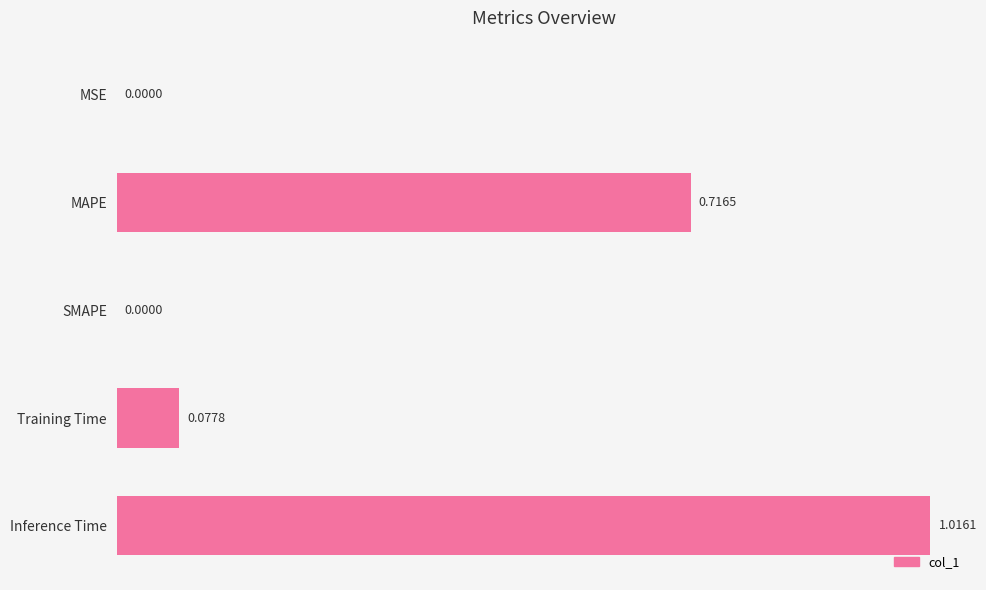

What is the change in value from SMAPE to Inference Time?

+1.0